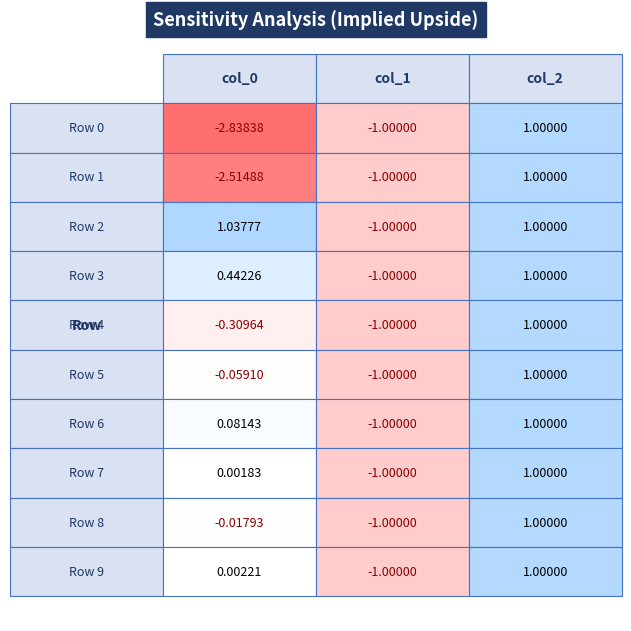

Is the value of Row 4 at 1 greater than the value of Row 9 at 1?

No